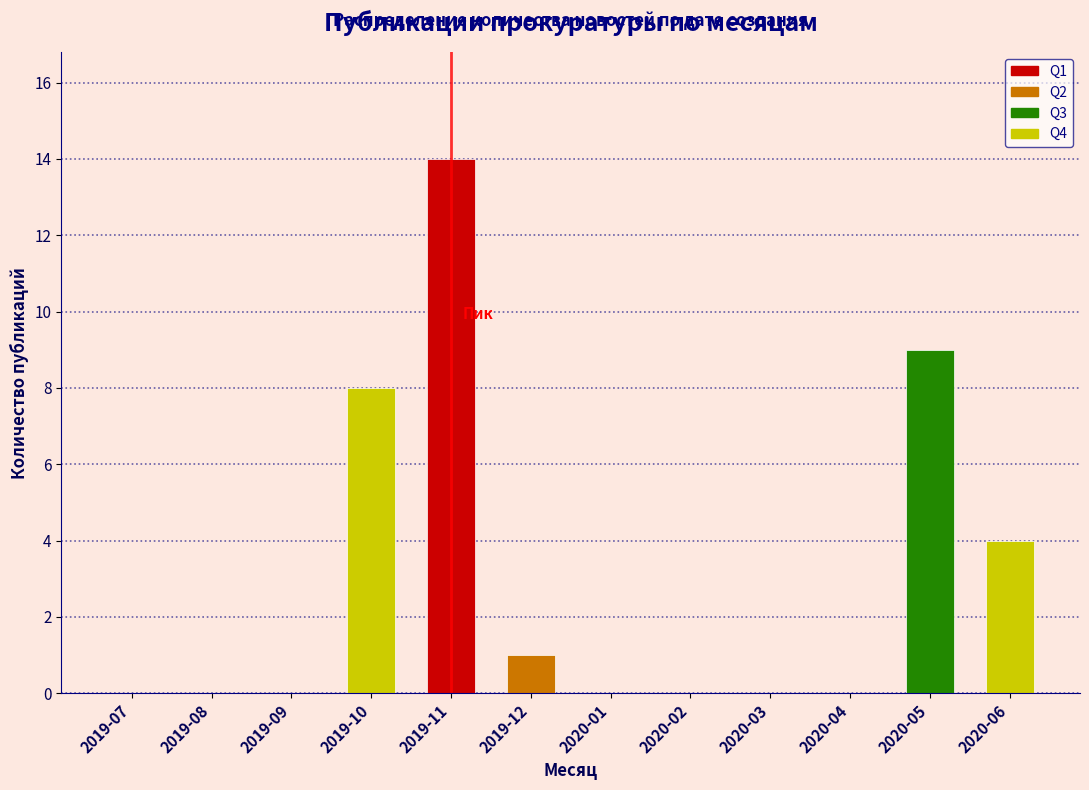

Reading left to right, what are all the values shown in this chart?

2019-07=0	2019-08=0	2019-09=0	2019-10=8	2019-11=14	2019-12=1	2020-01=0	2020-02=0	2020-03=0	2020-04=0	2020-05=9	2020-06=4